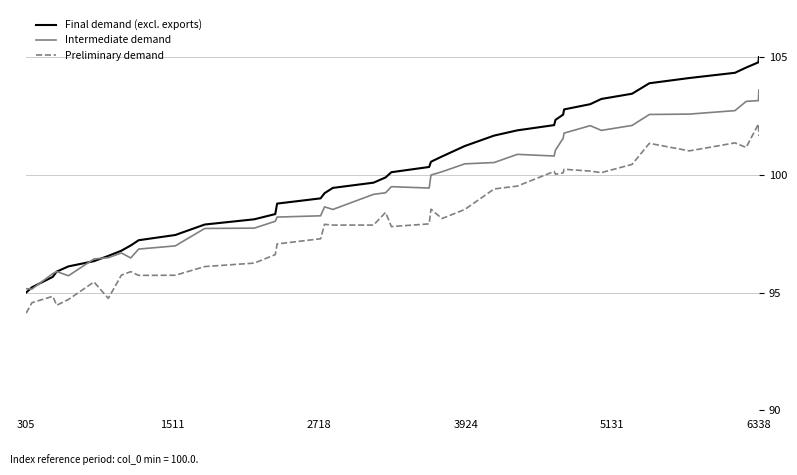

Which series ends up on top after the final intersection of Intermediate demand and Final demand (excl. exports)?

Final demand (excl. exports)